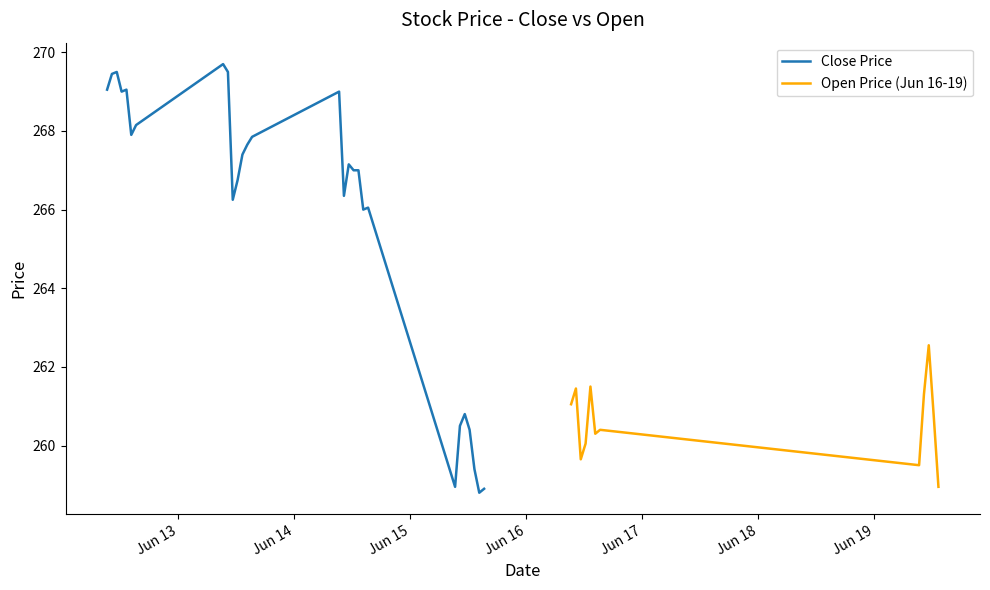

What is the total value across all series at 2023-06-13 15:15?

535.6